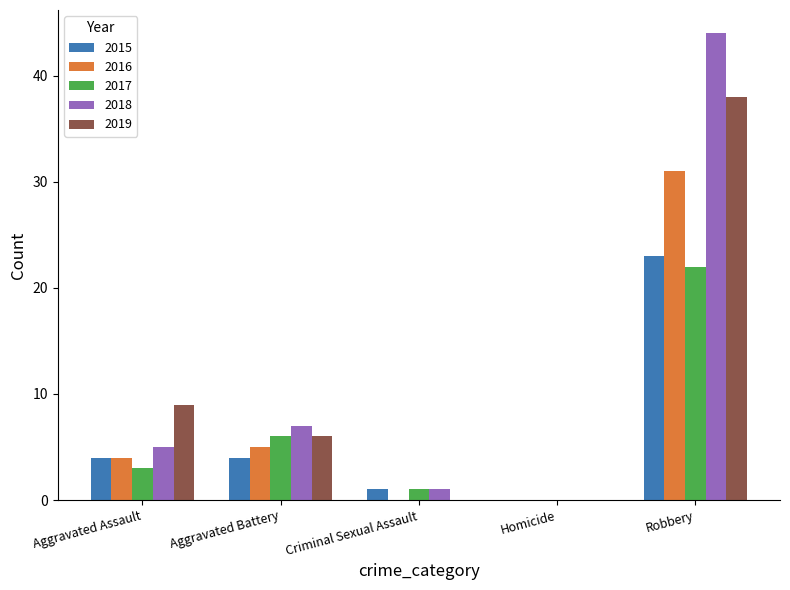

What is the sum of all 2015 values?

32